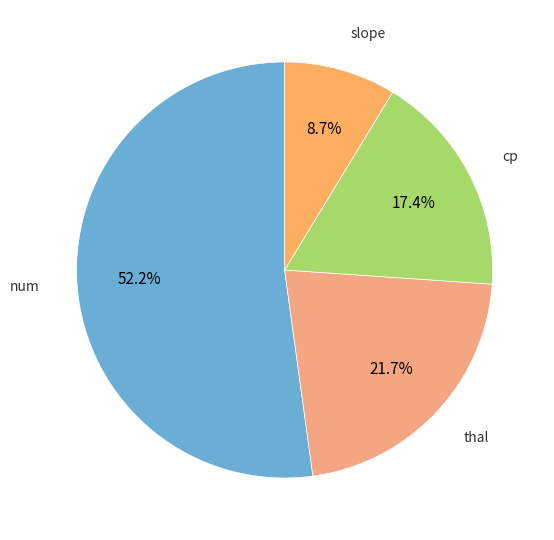

Which slice is the largest?

num